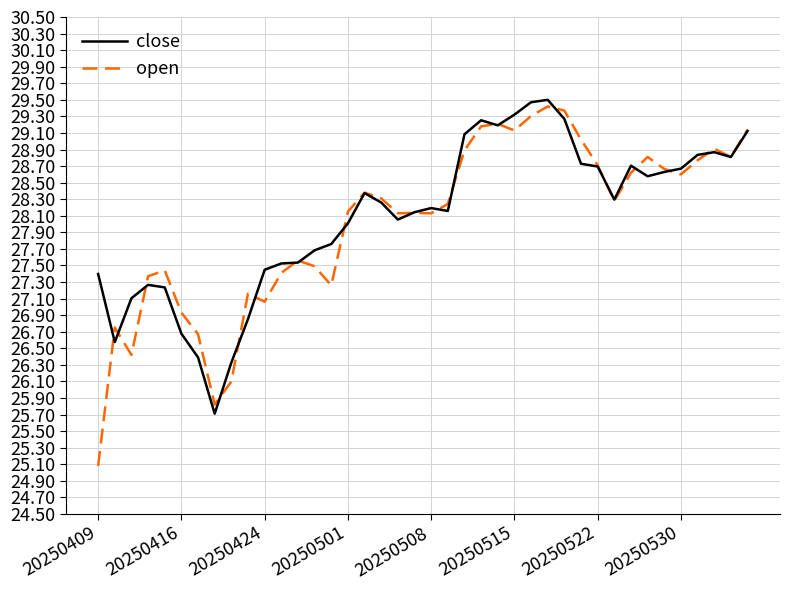

List the series in order of their overall mean, lowest first.

open, close